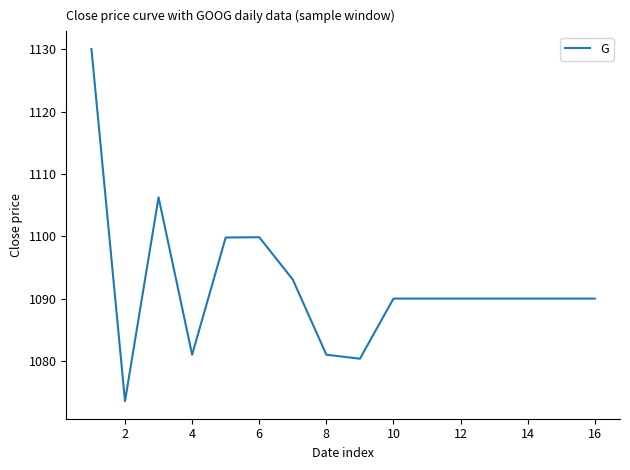

What is the minimum value shown in the chart?

1073.6